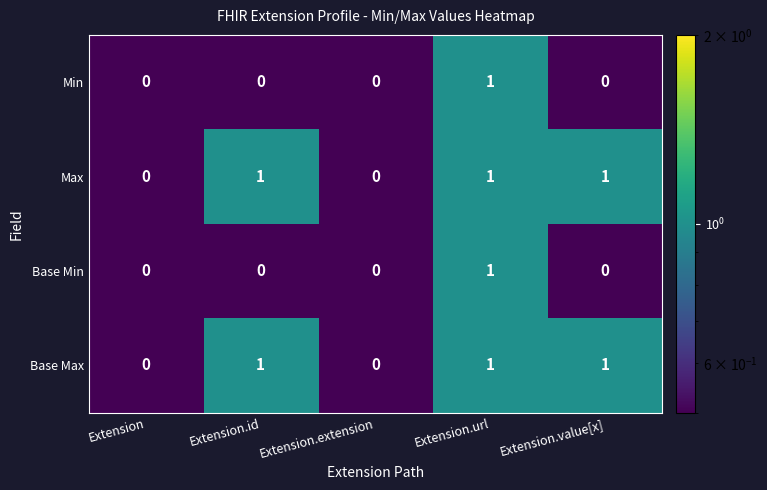

Count the Base Max values in the range 0 to 1.

5